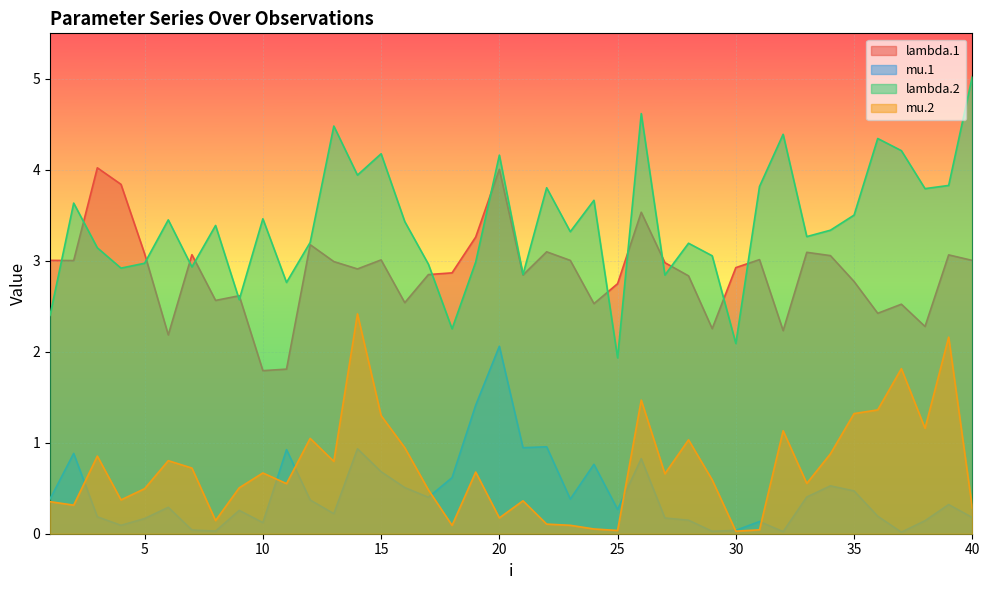

Which series changed the most between 22 and 39?

mu.2